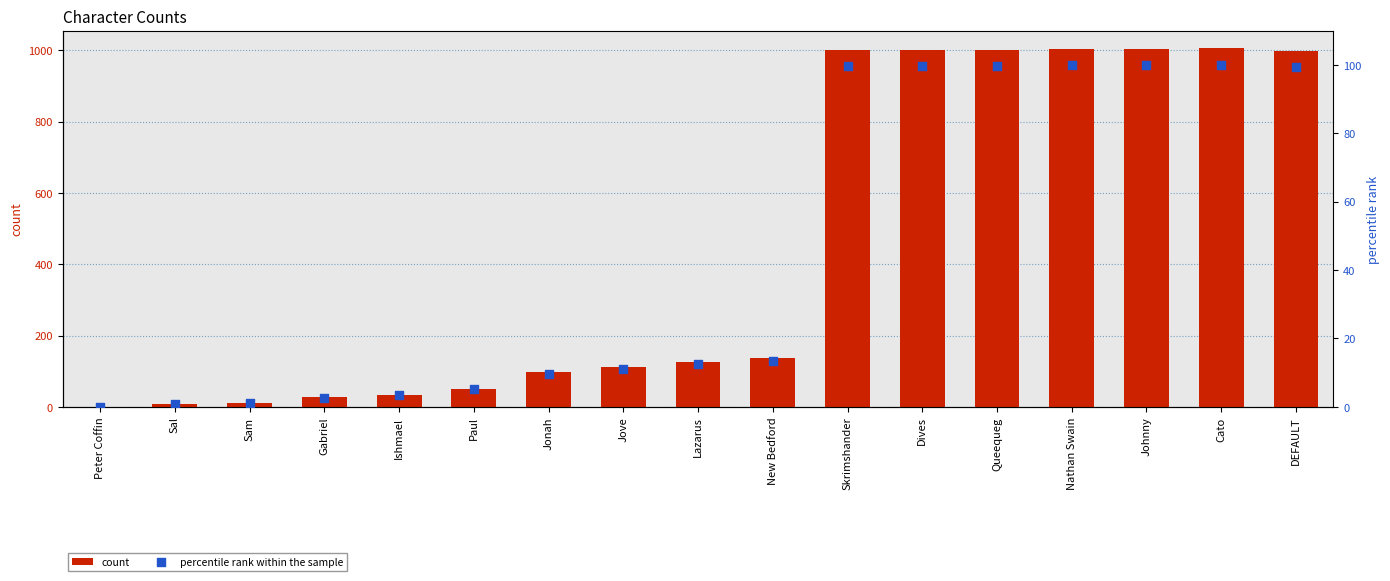

What is the total value across all series at Lazarus?

139.6